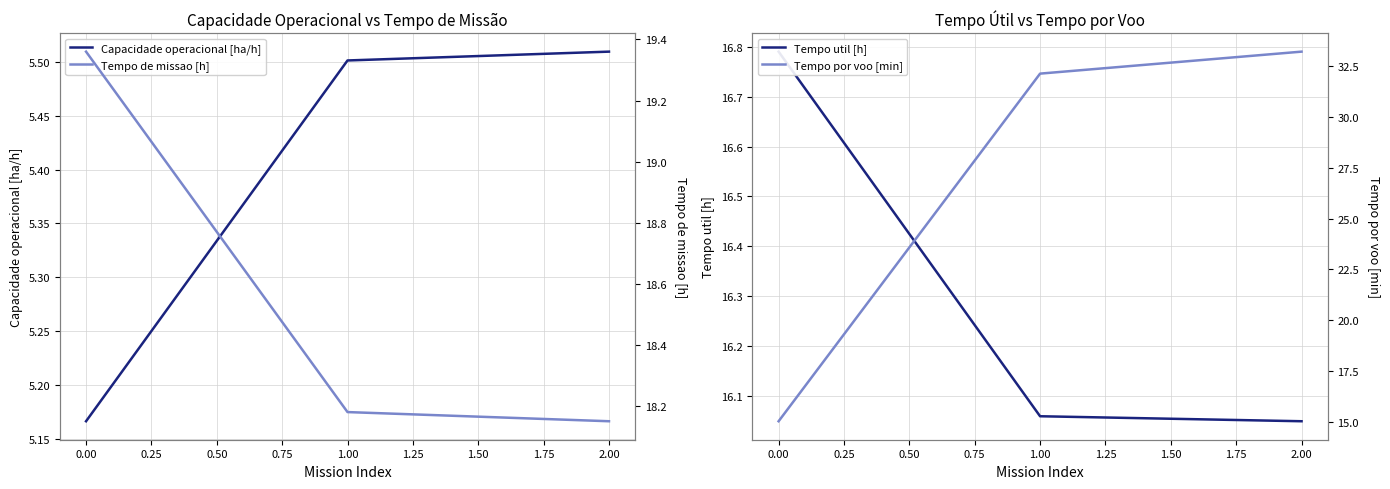

What is the difference between the maximum and minimum values in the Tempo de missao [h] series?

1.2